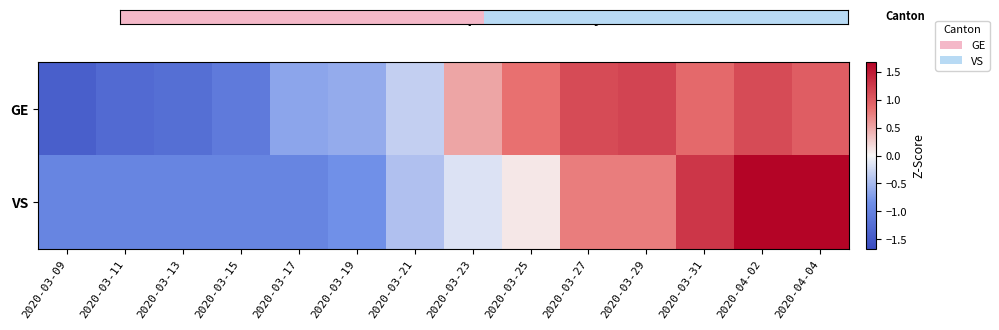

Is it true that GE equals 1.5 at 2020-03-31?

False